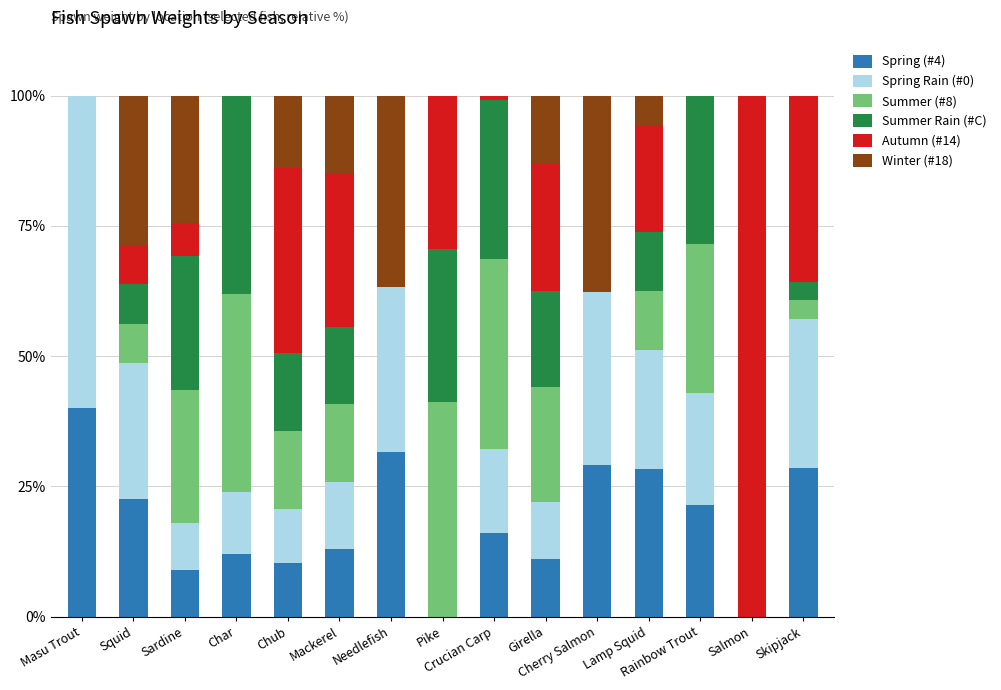

Does the chart contain stacked bars?

Yes